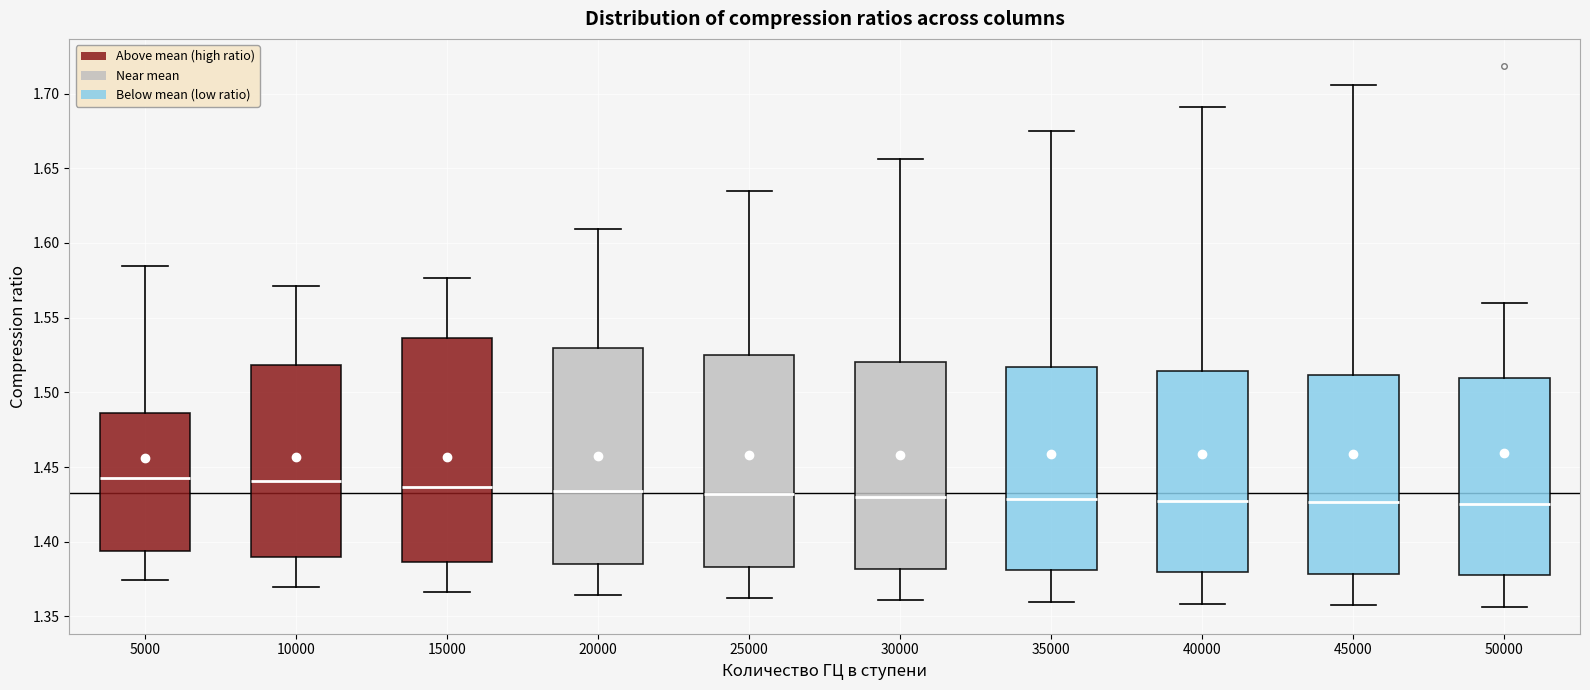

Reading left to right, read every box against the y-axis: the position of its median line, the range the box covers, and the ends of its whiskers. The values are not printed on the chart, so give them approximately, as read against the axis.

5000: median 1.445, box 1.395 to 1.485, whiskers 1.375 to 1.585
10000: median 1.440, box 1.390 to 1.520, whiskers 1.370 to 1.570
15000: median 1.435, box 1.385 to 1.535, whiskers 1.365 to 1.575
20000: median 1.435, box 1.385 to 1.530, whiskers 1.365 to 1.610
25000: median 1.430, box 1.385 to 1.525, whiskers 1.365 to 1.635
30000: median 1.430, box 1.380 to 1.520, whiskers 1.360 to 1.655
35000: median 1.430, box 1.380 to 1.515, whiskers 1.360 to 1.675
40000: median 1.430, box 1.380 to 1.515, whiskers 1.360 to 1.690
45000: median 1.425, box 1.380 to 1.510, whiskers 1.360 to 1.705
50000: median 1.425, box 1.380 to 1.510, whiskers 1.355 to 1.560